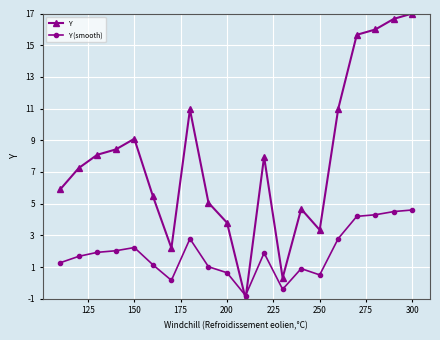

What is the value of the Y point at the 19th from the left?

16.7